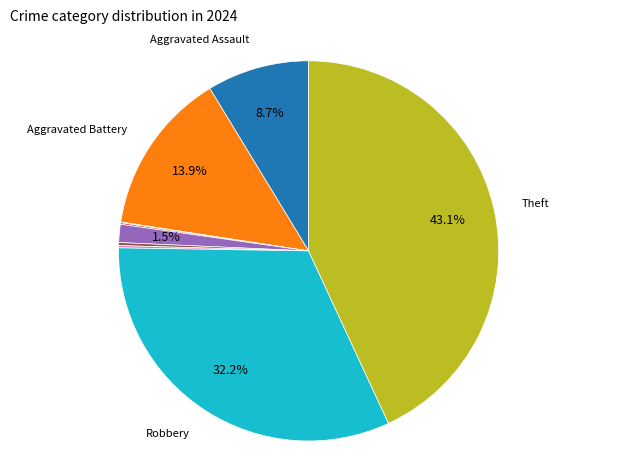

Is there any slice that represents more than half of the pie?

No